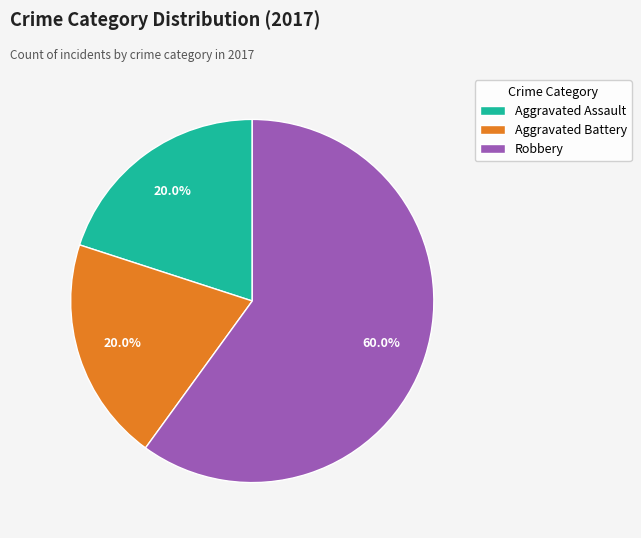

Combined, what portion of the pie is Aggravated Battery and Aggravated Assault?

40.0%